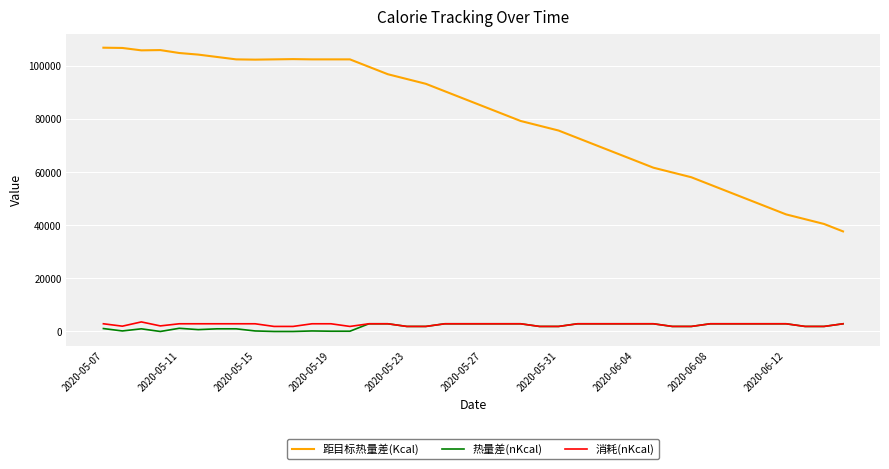

Which series has the largest range (max minus min)?

距目标热量差(Kcal)